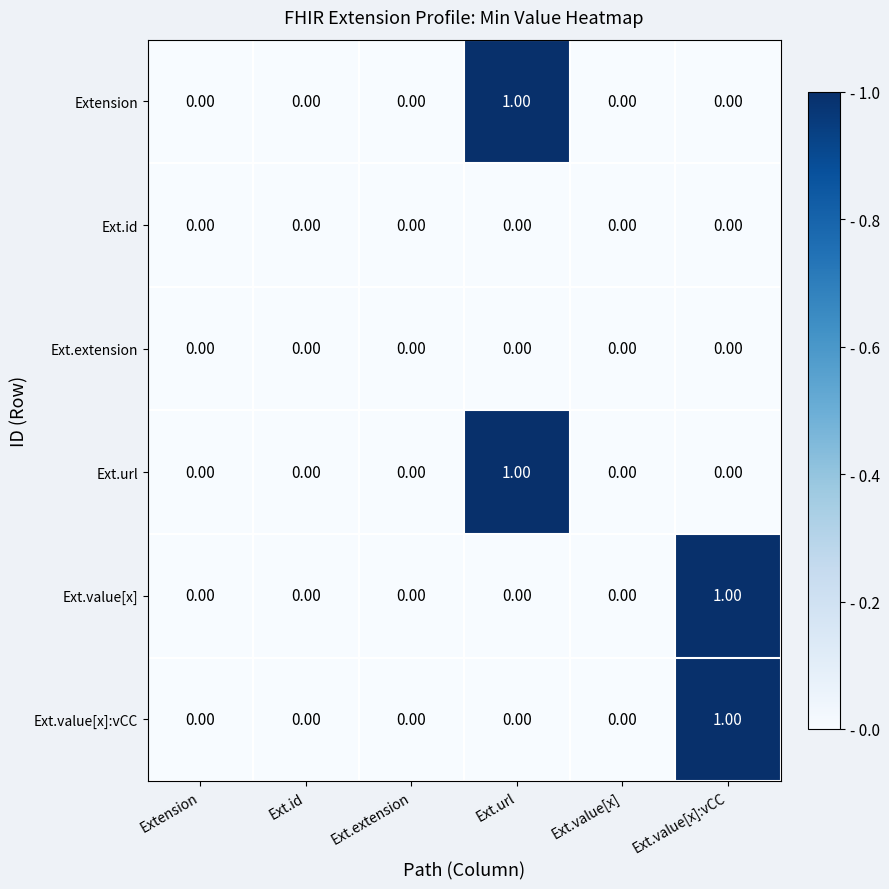

Is the value of Ext.extension at Ext.id greater than the value of Ext.value[x] at Ext.value[x]:vCC?

No